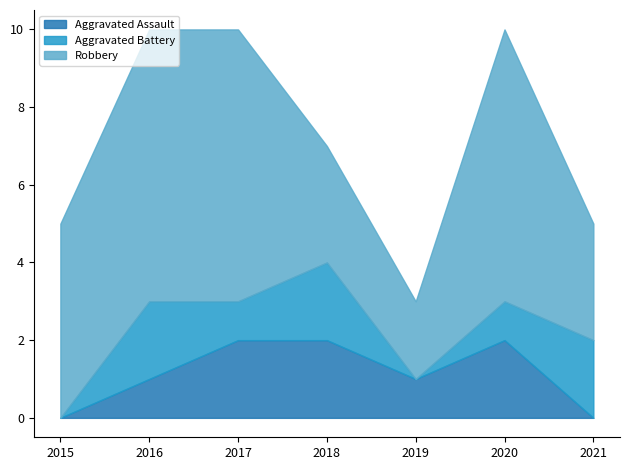

True or false: Aggravated Assault has a value of 0 at 2015.

True